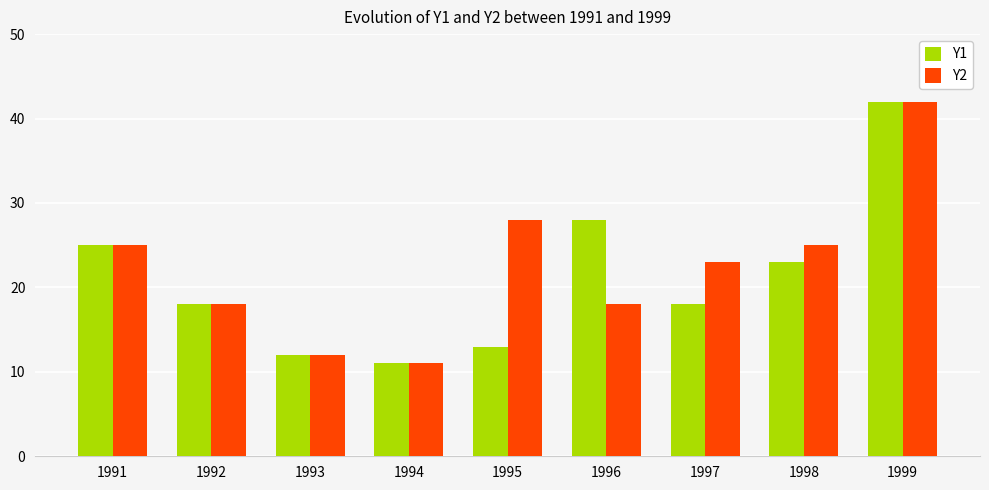

Between 1998 and 1999, which series saw the biggest shift?

Y1